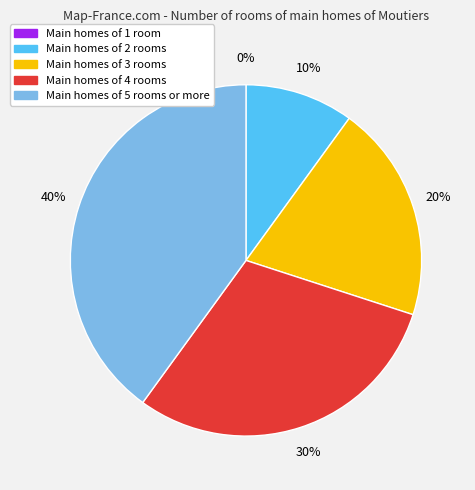

How many segments does this pie chart have?

5